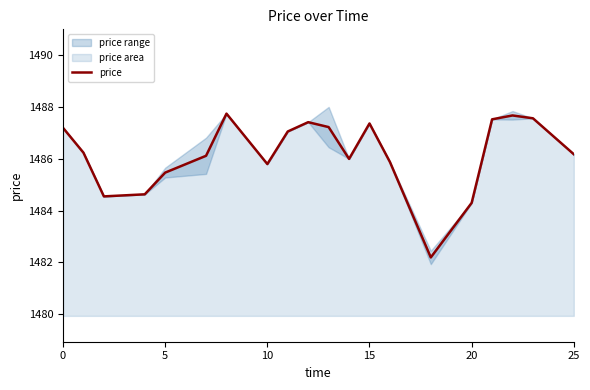

What is the sum of all values?

29724.2